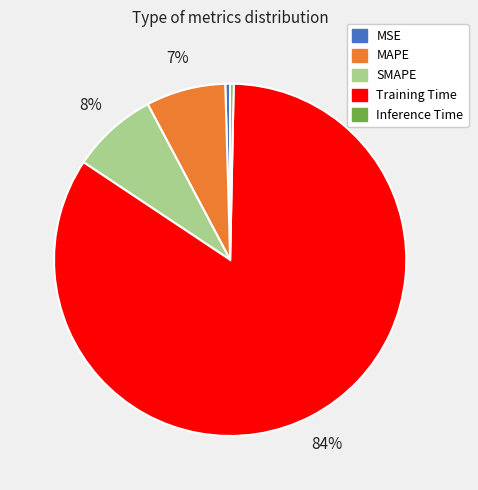

What is the majority slice?

Training Time